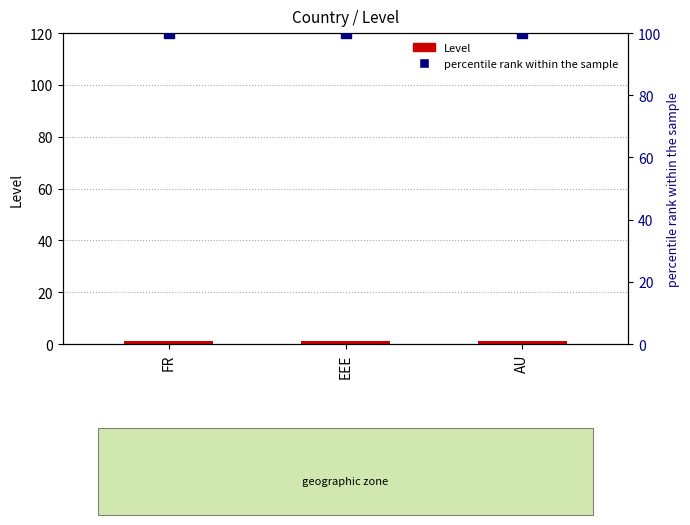

Is the value of Level at EEE greater than the value of percentile rank within the sample at AU?

No